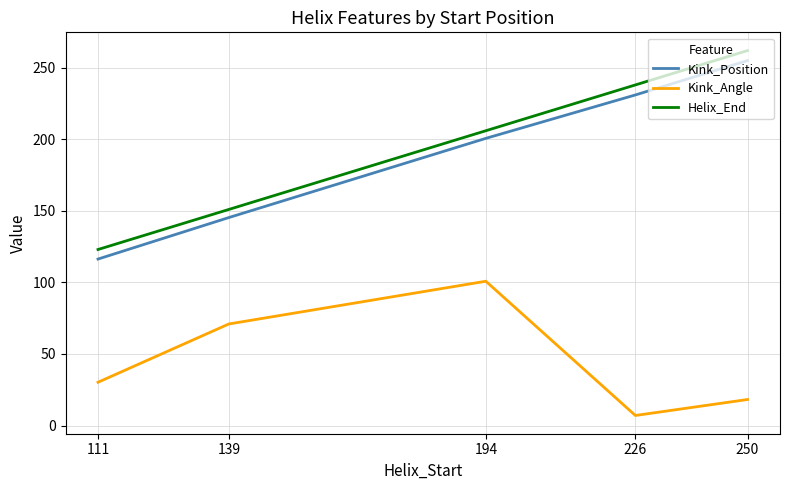

What value does the Helix_End series have at 194?

206.0